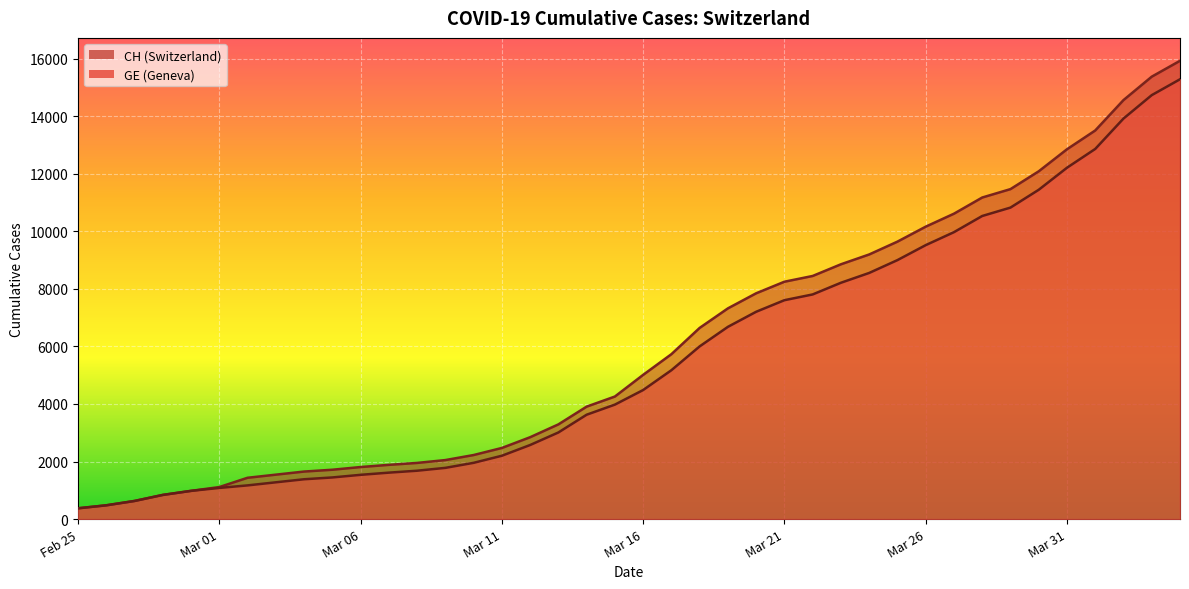

What is the highest value of the CH series?

15926